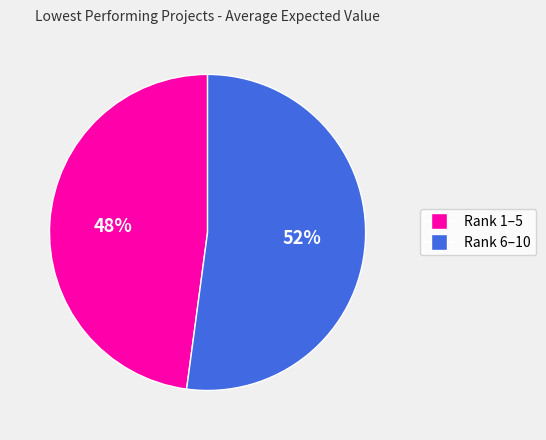

To the nearest percent, what is the average slice percentage?

50%